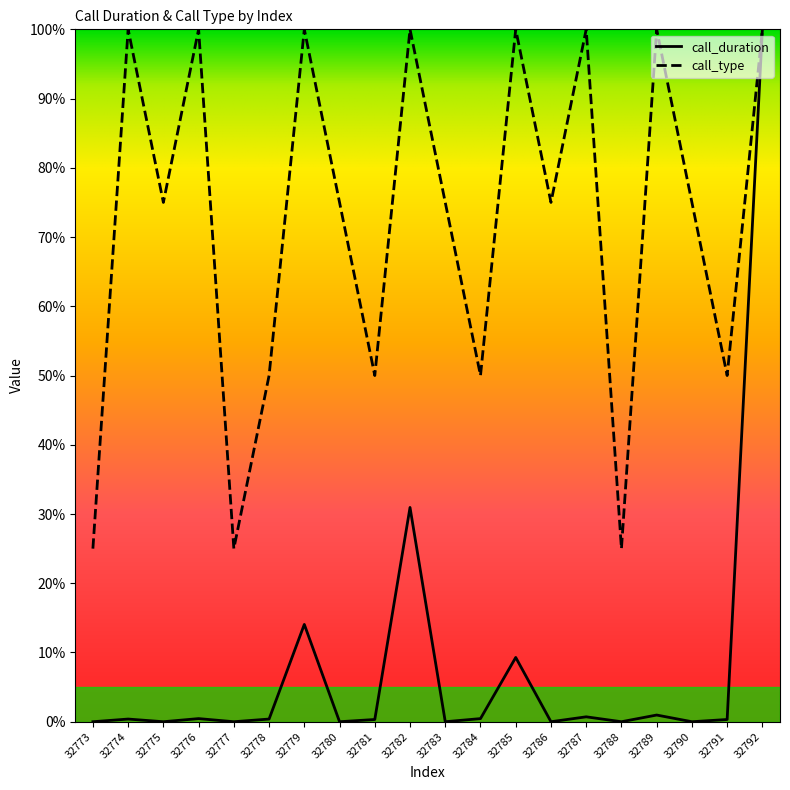

Count the call_type values in the range 50 to 100.

17